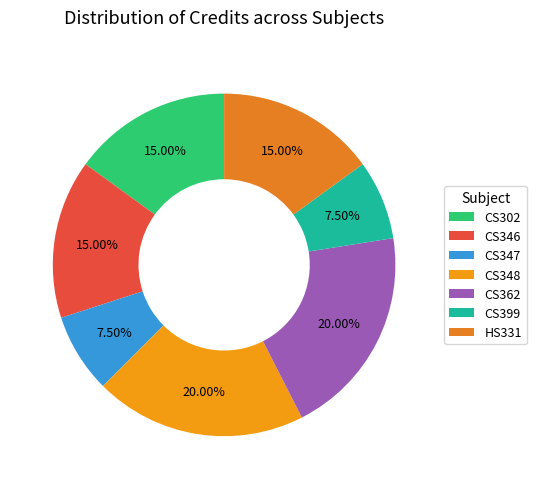

How many slices are in this pie chart?

7